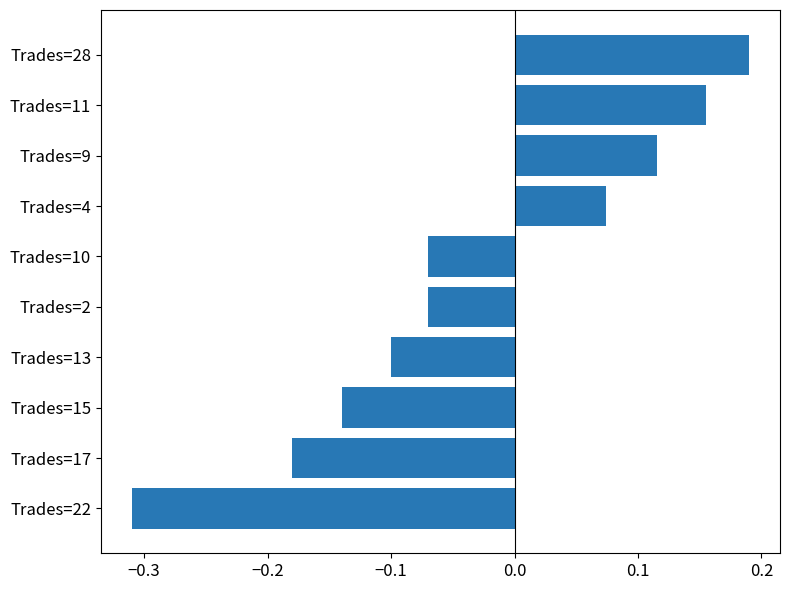

At which category does the chart reach its peak across all series?

Trades=28